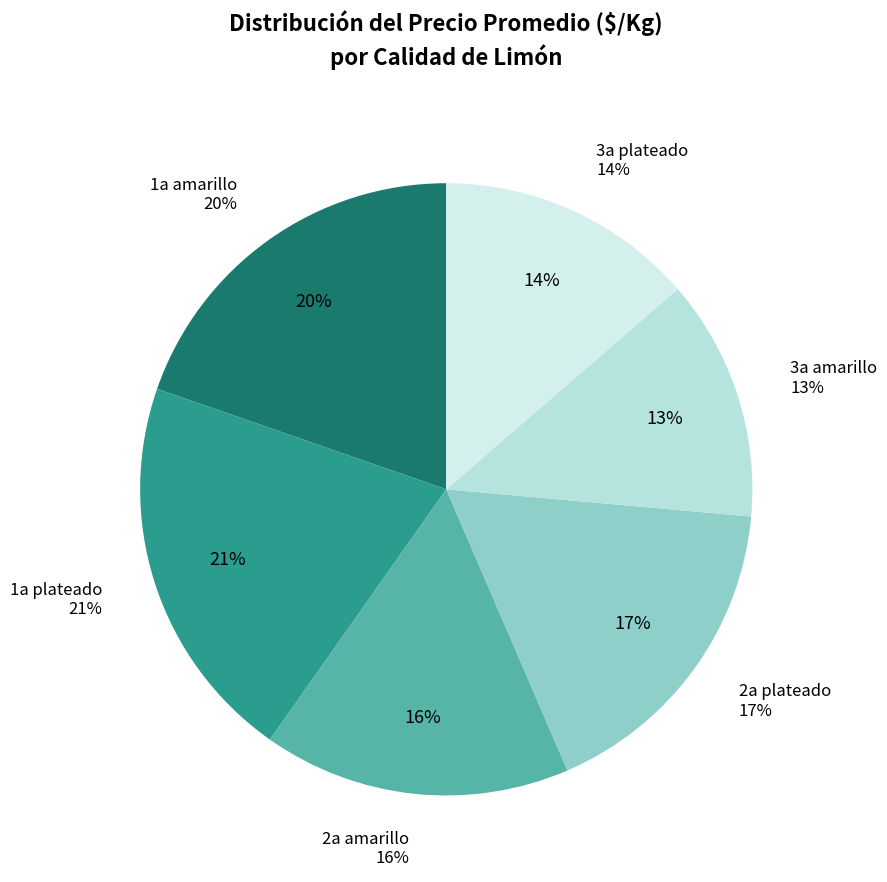

Between 3a amarillo and 3a plateado, which is larger?

3a plateado